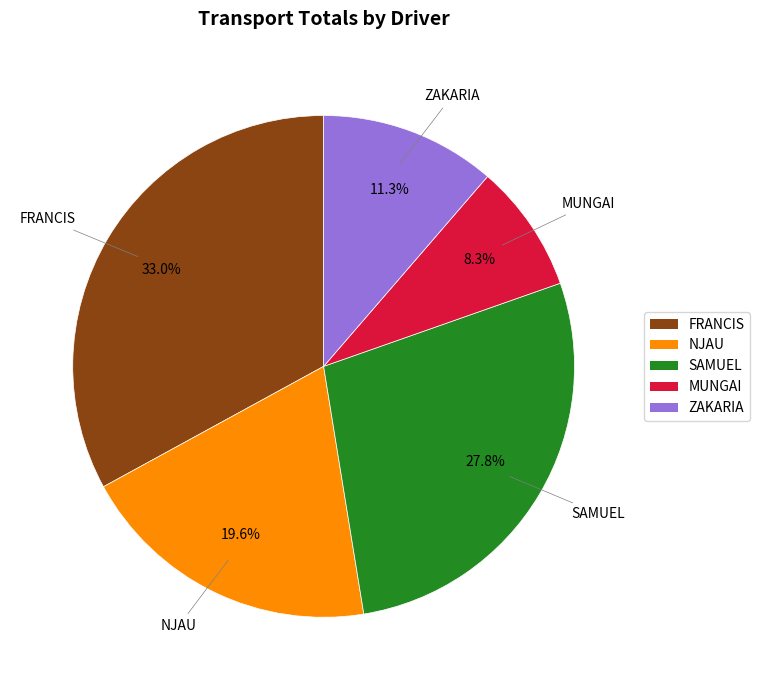

The ZAKARIA slice represents 19% of the pie. True or false?

False